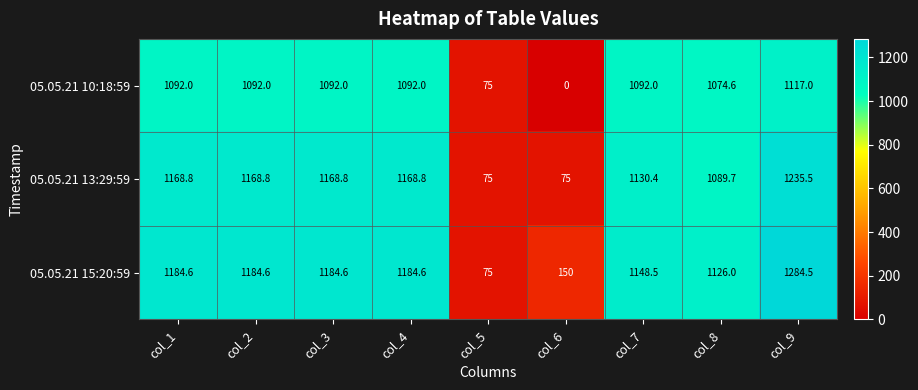

What is the sum of all 05.05.21 13:29:59 values?

8280.8